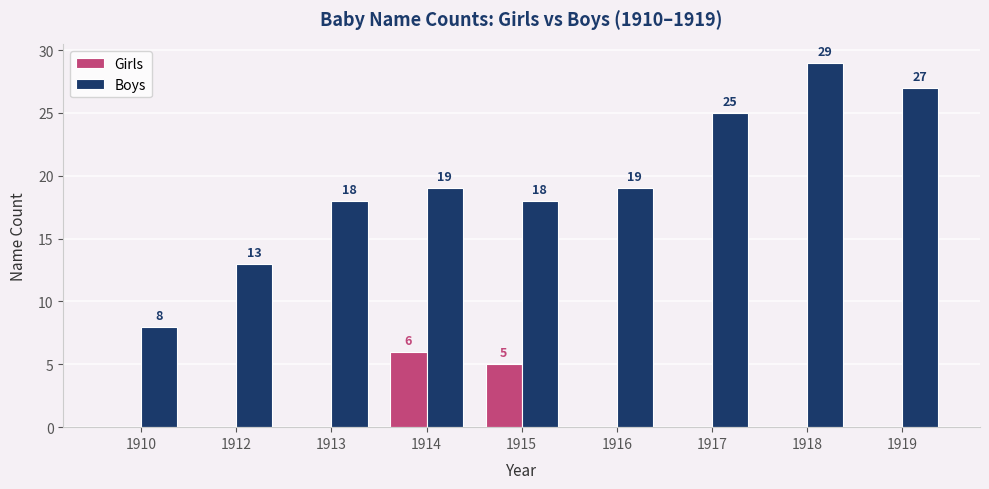

What are all the series names shown in the legend?

Girls, Boys